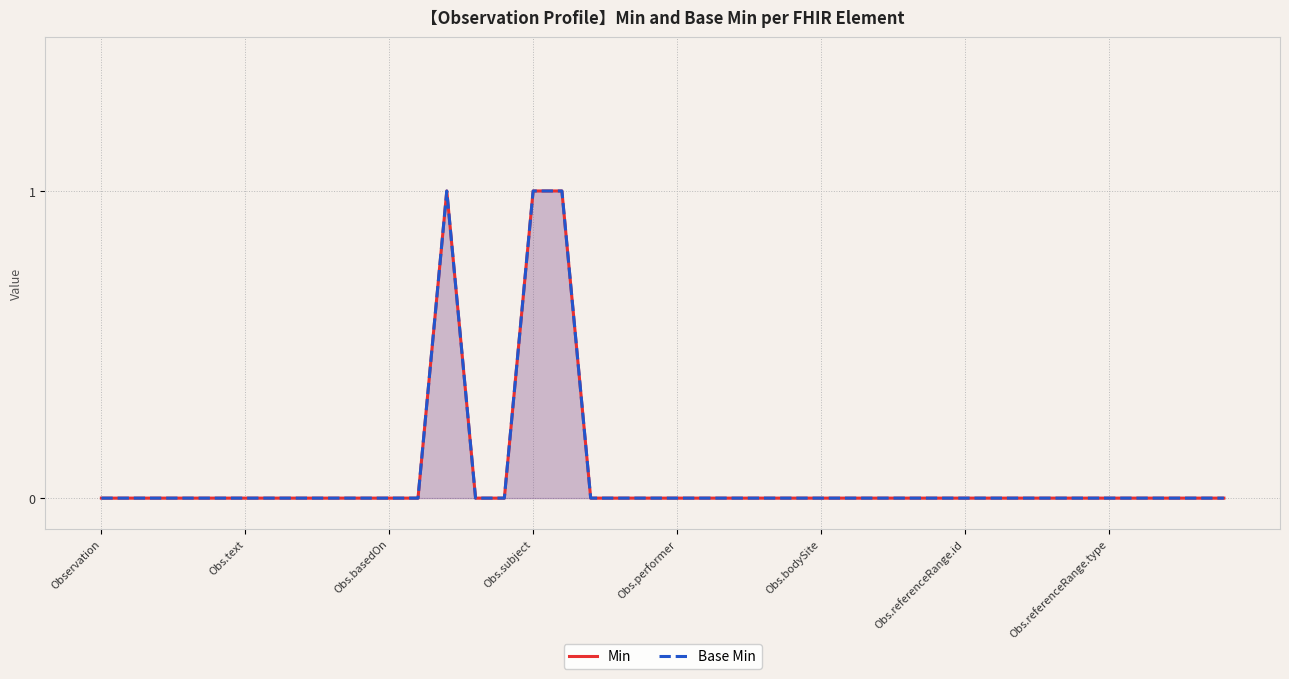

What are all the series names shown in the legend?

Min, Base Min